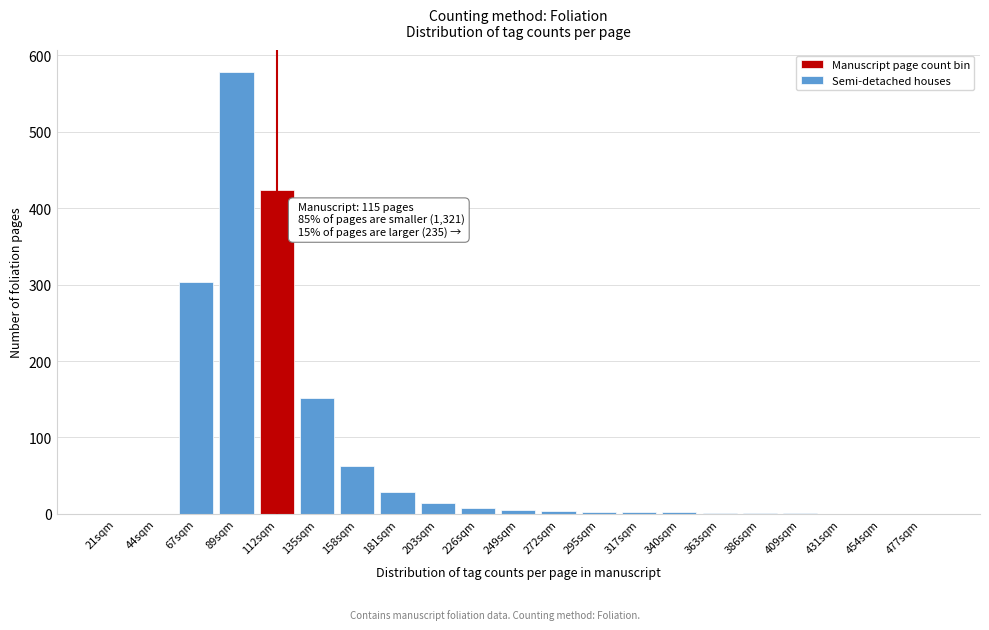

Which category has the highest value across all series?

89sqm